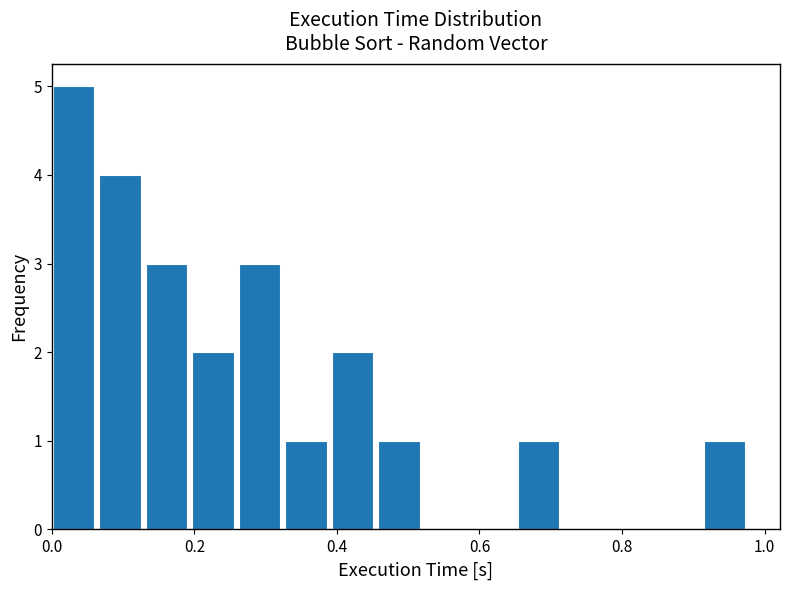

Around what value on the x-axis is the tallest bar? Give the approximate position of its centre, as read against the axis.

0.04